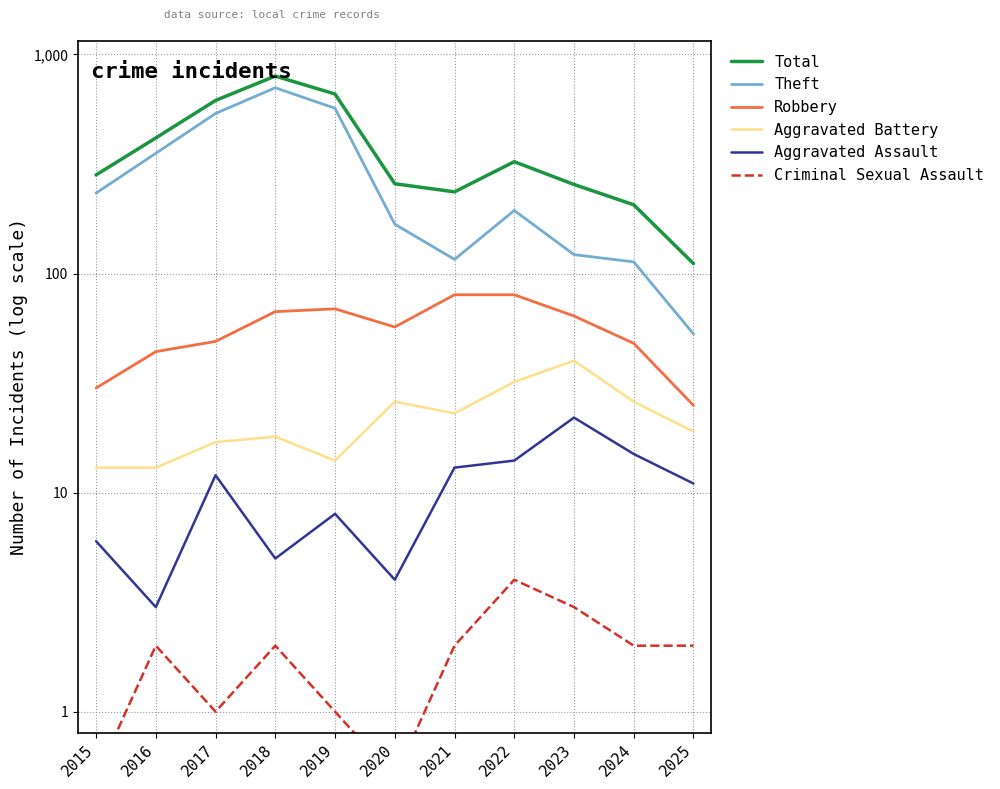

Rank the series at 2020 from lowest to highest value.

Criminal Sexual Assault, Aggravated Assault, Aggravated Battery, Robbery, Theft, Total